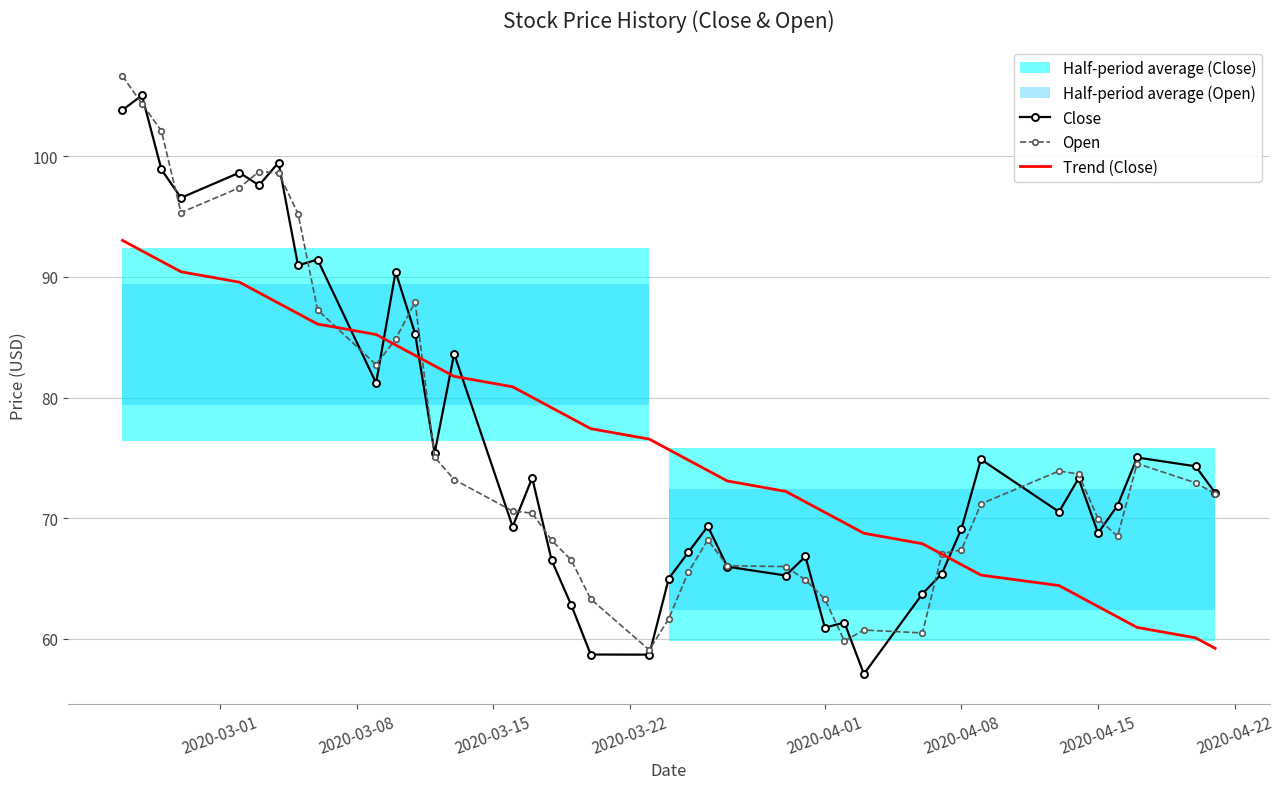

What is the minimum value for Trend (Close)?

59.2